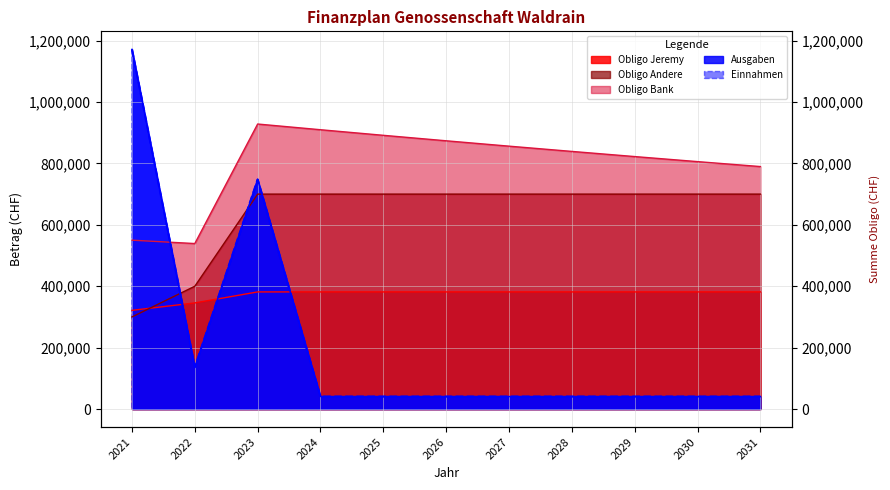

After their last crossing, which series has the higher values: Obligo Jeremy or Ausgaben?

Obligo Jeremy